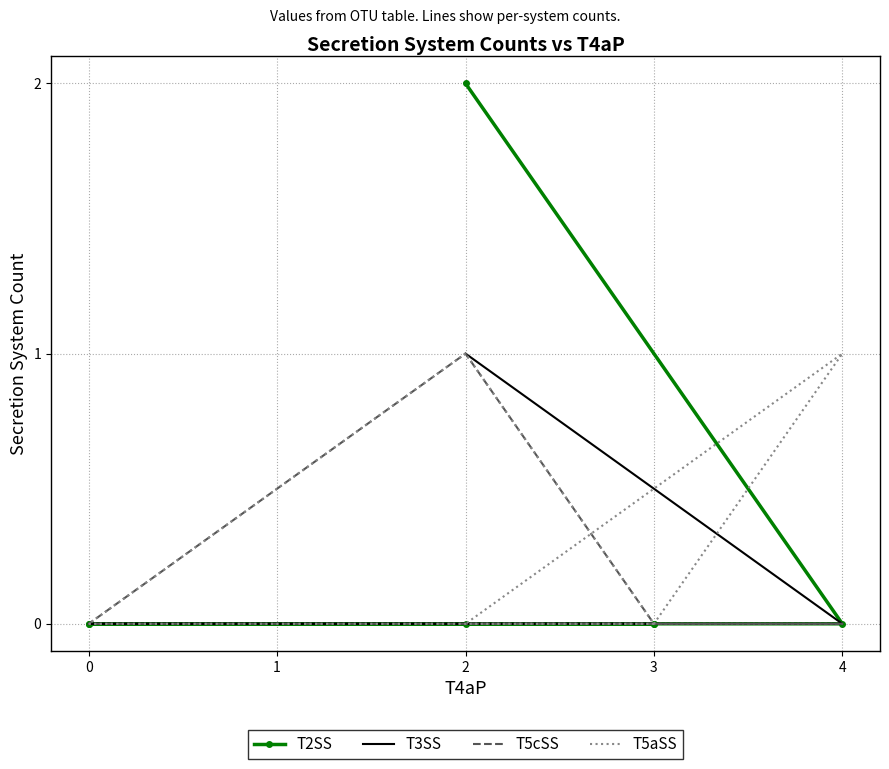

The T5aSS series shows 1 at 2. True or false?

False